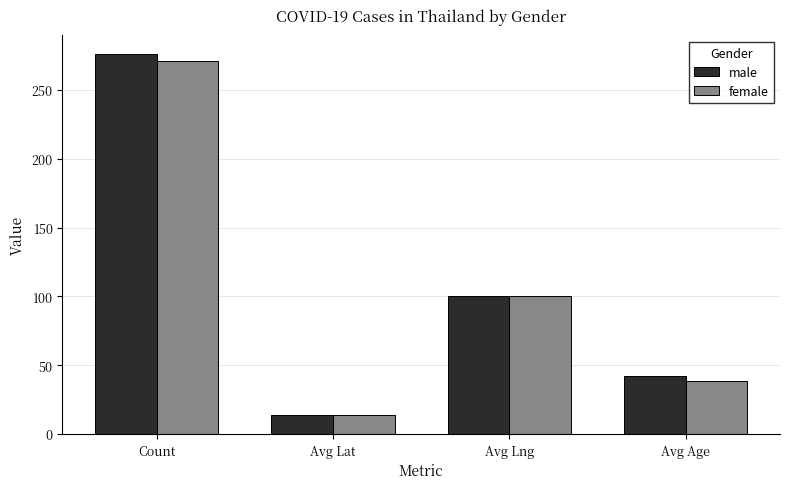

What are all the series names shown in the legend?

male, female